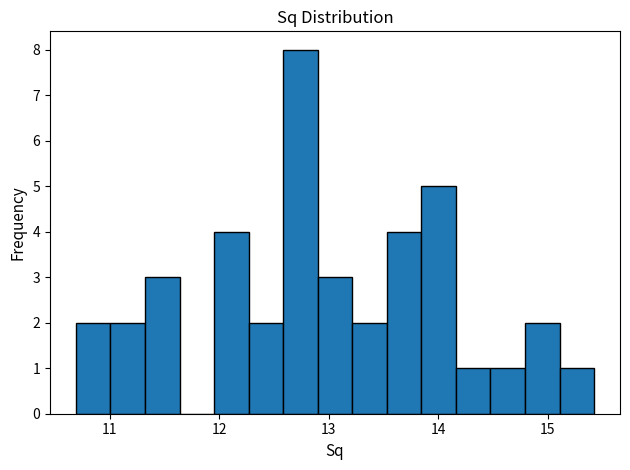

Around what value on the x-axis is the tallest bar? Give the approximate position of its centre, as read against the axis.

12.7